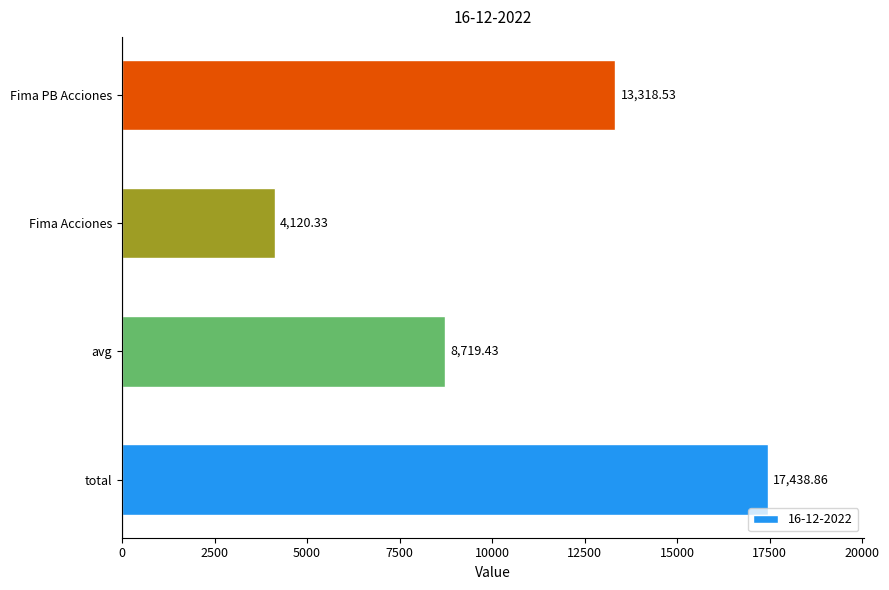

Are the bars grouped side by side (vs. stacked)?

No